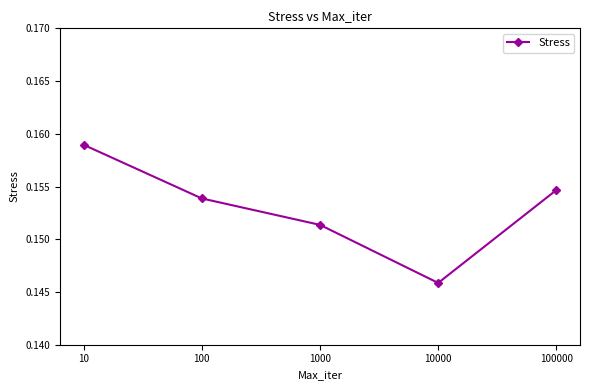

At which label is the value closest to 0?

10000